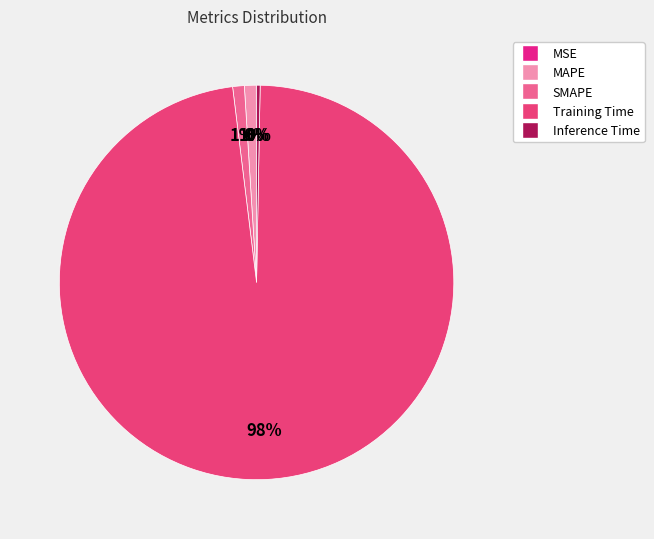

Which has a higher value, Inference Time or MAPE?

MAPE